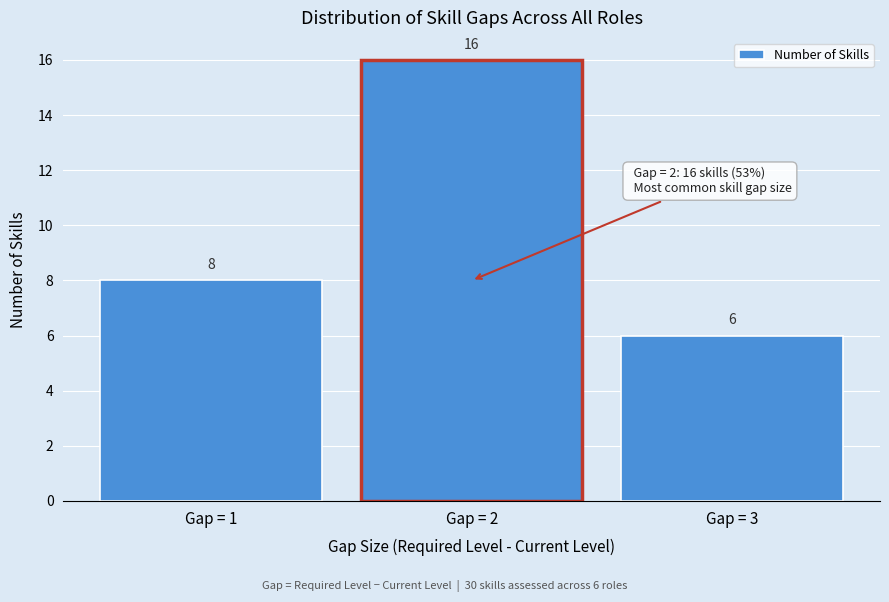

Over which range of the x-axis is the bar tallest?

1.5 to 2.5